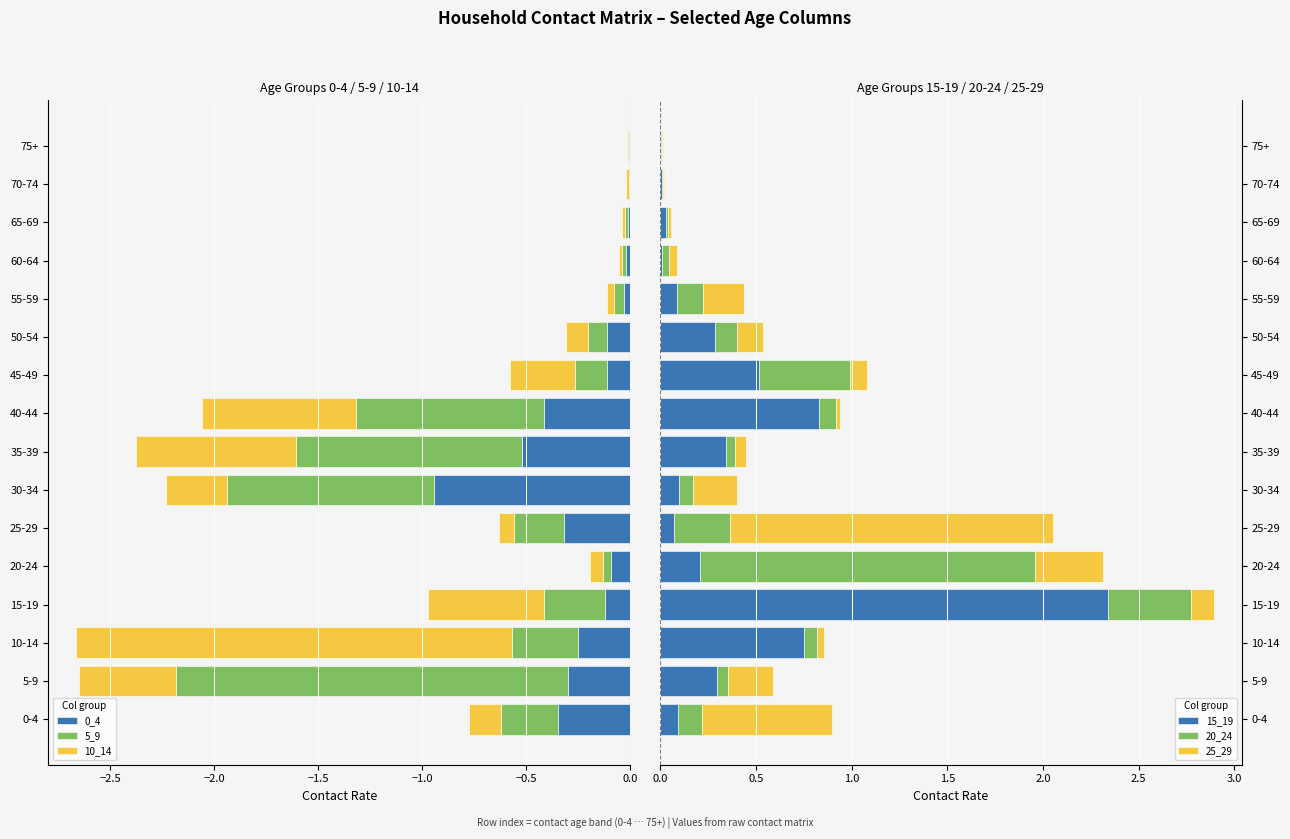

The value of 10_14 at 70-74 is -0.0. True or false?

False